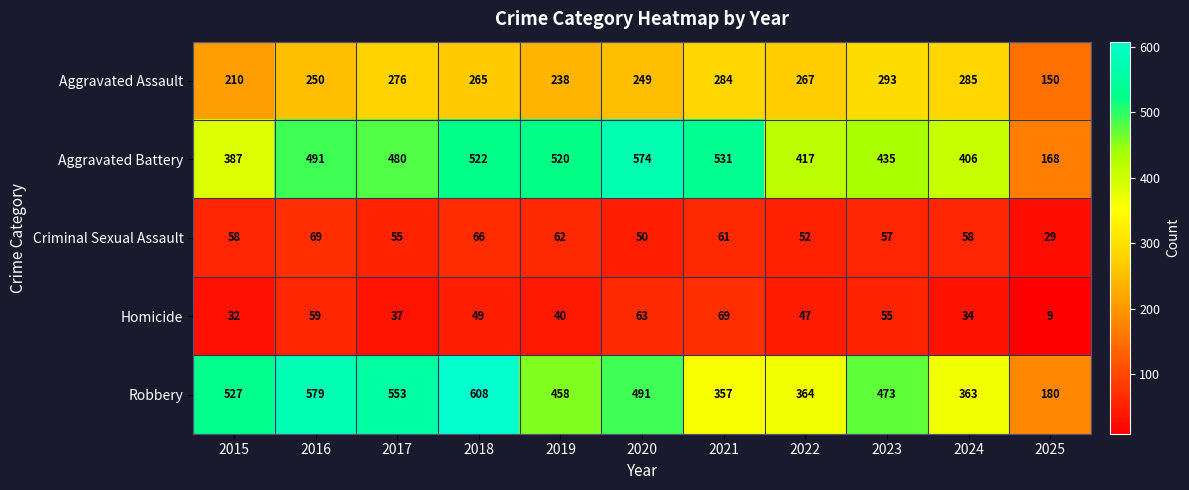

Rank the series at 2015 from highest to lowest value.

Robbery, Aggravated Battery, Aggravated Assault, Criminal Sexual Assault, Homicide